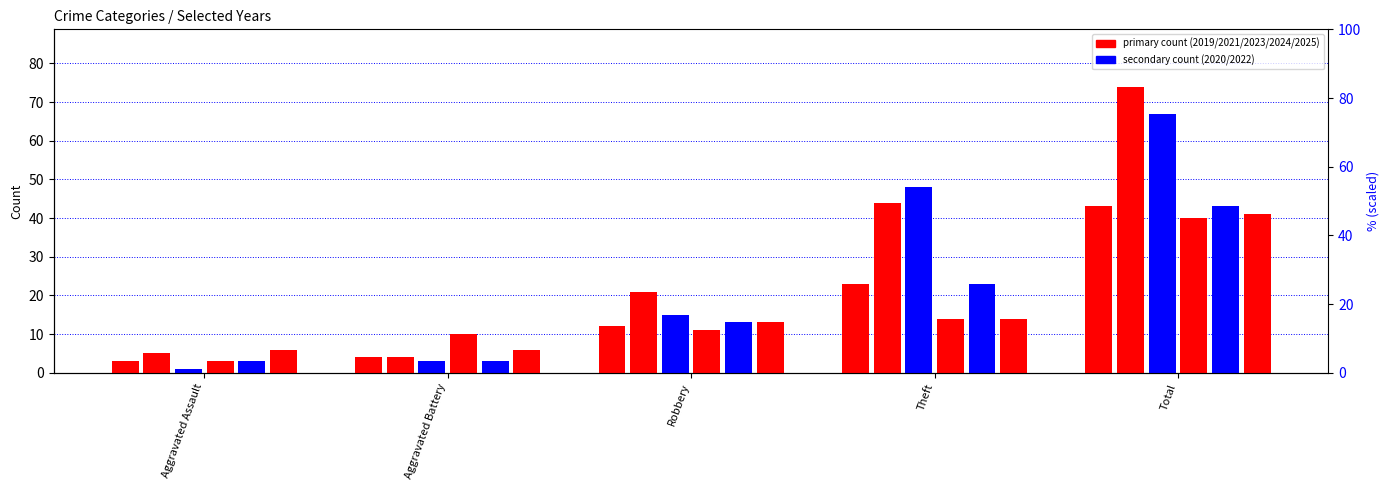

What is the spread (max minus min) of values at Total?

34